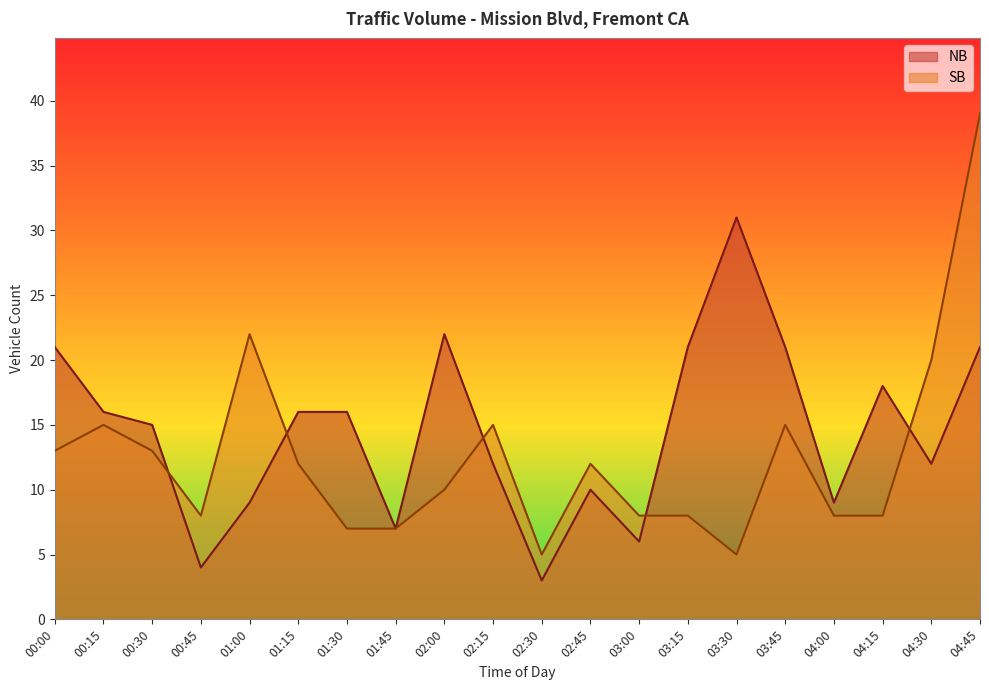

Which label corresponds to the largest value in the chart?

04:45